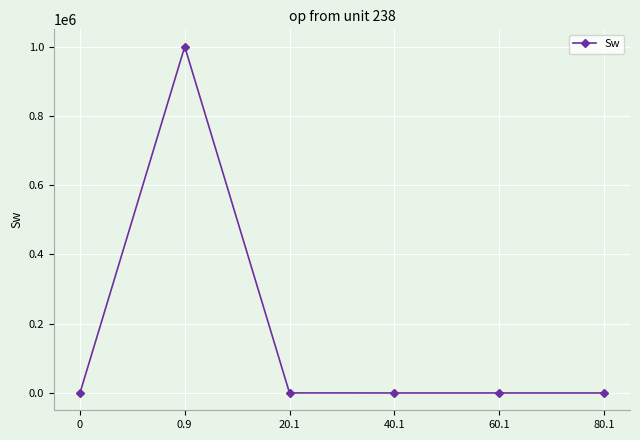

True or false: the data shows 0 at 0.

True